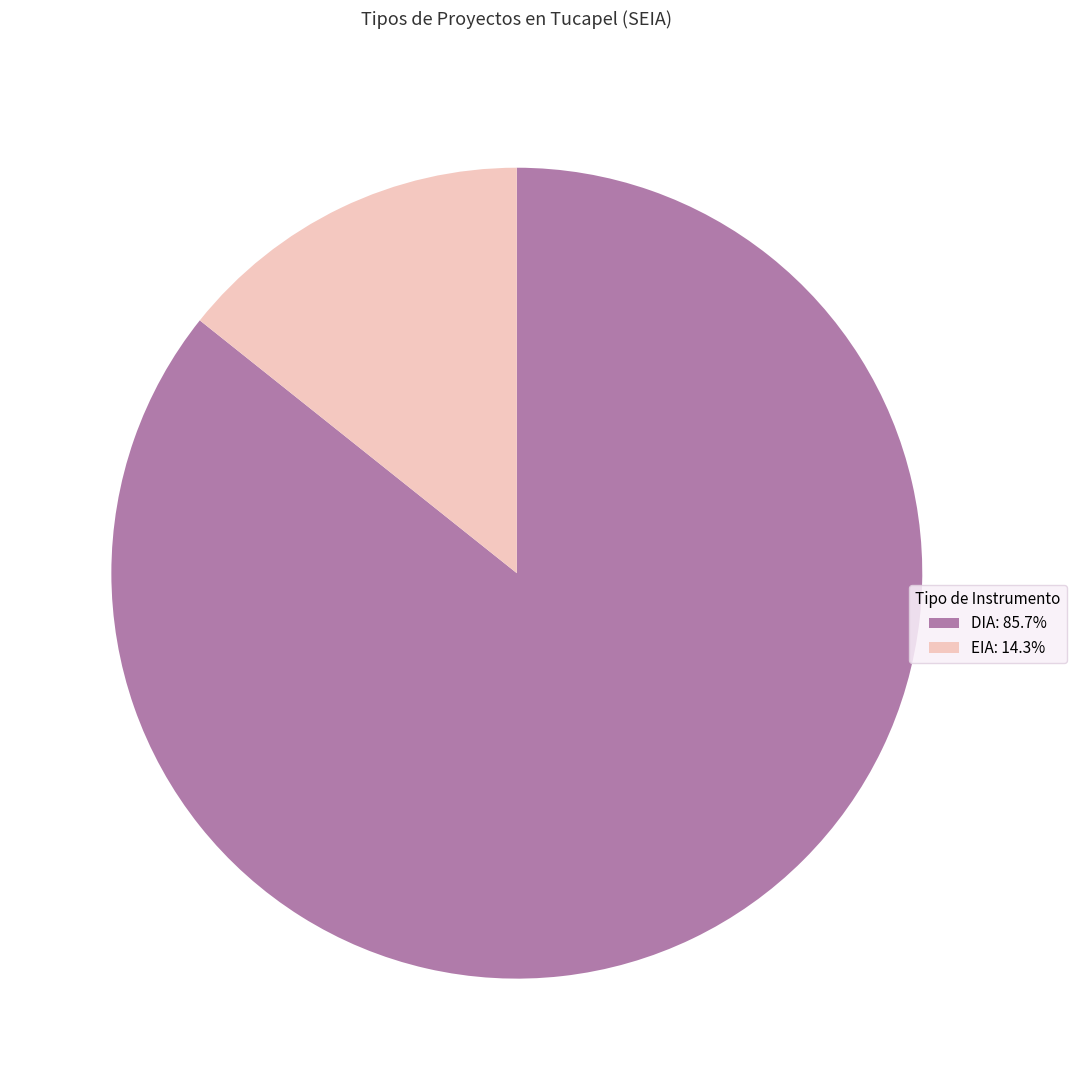

Which slice is the largest?

DIA